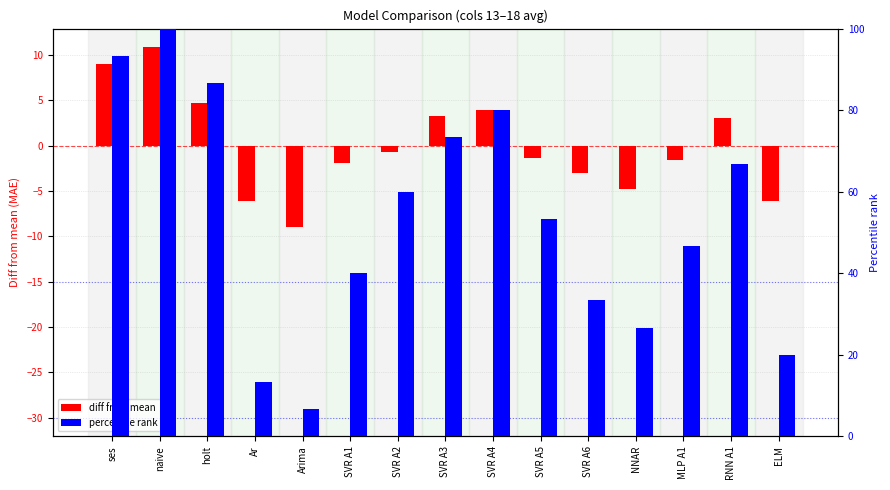

List the series in order of their peak value, highest first.

percentile rank, diff from mean